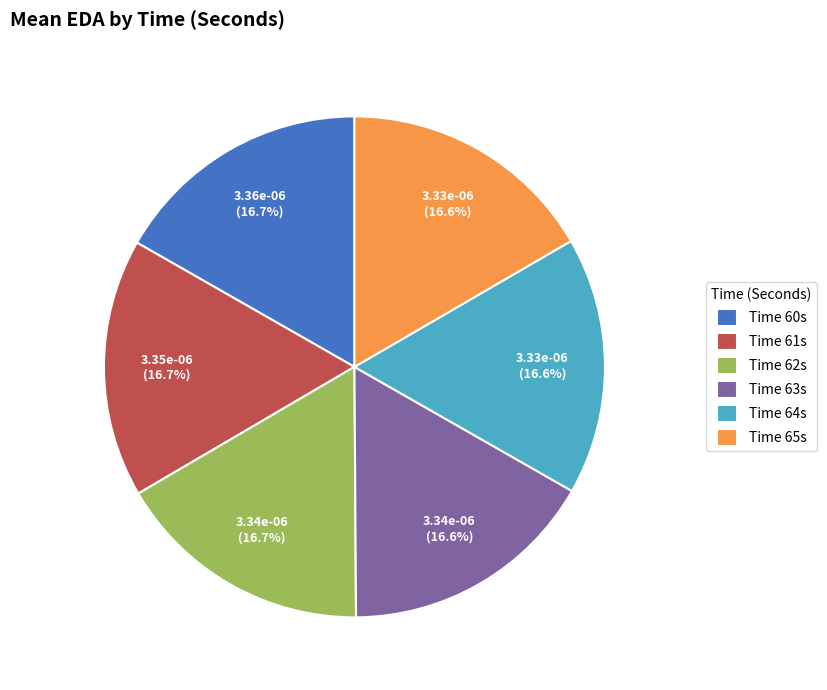

Does Time 61s represent more than half of the total?

No